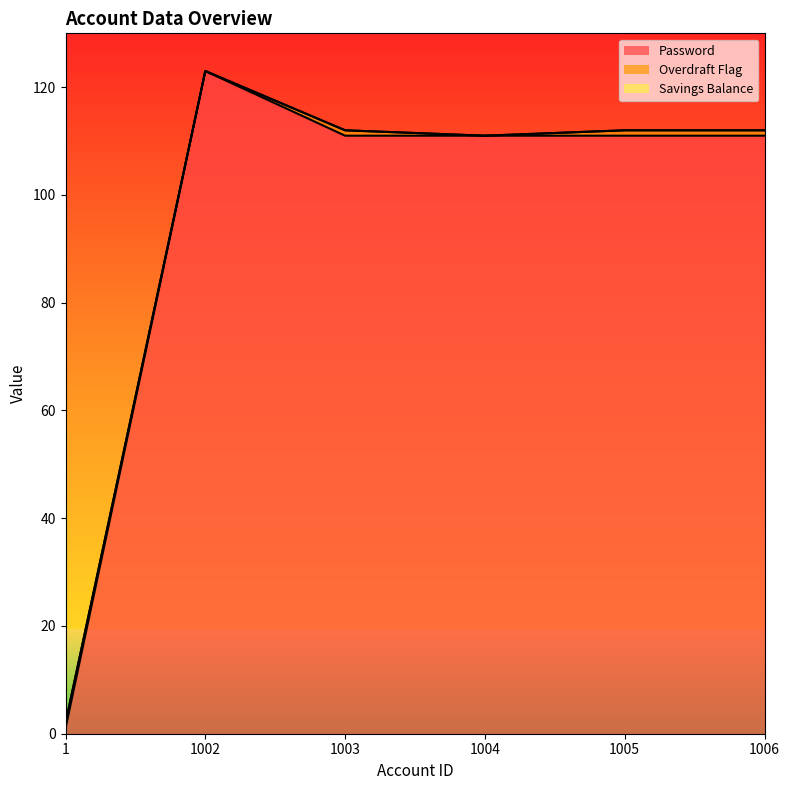

What is the value of the Overdraft Flag point at the 3rd from the left?

1